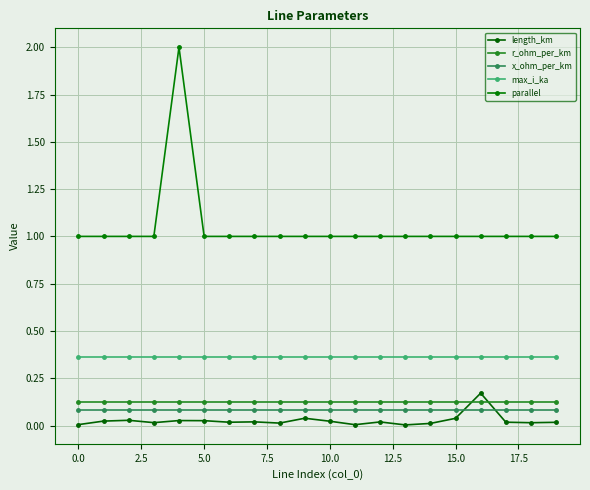

How many data points does each series have?

20